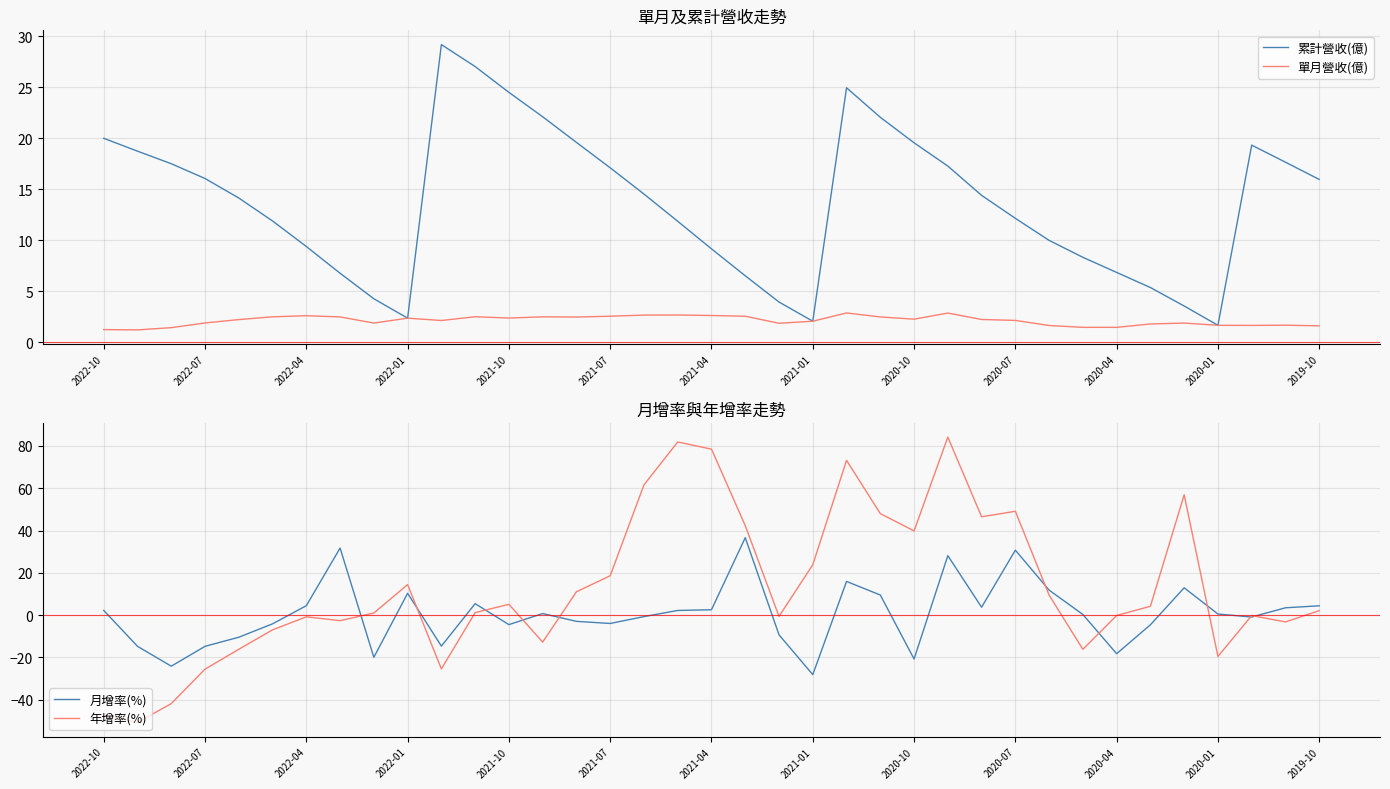

How many lines are shown in the chart?

4